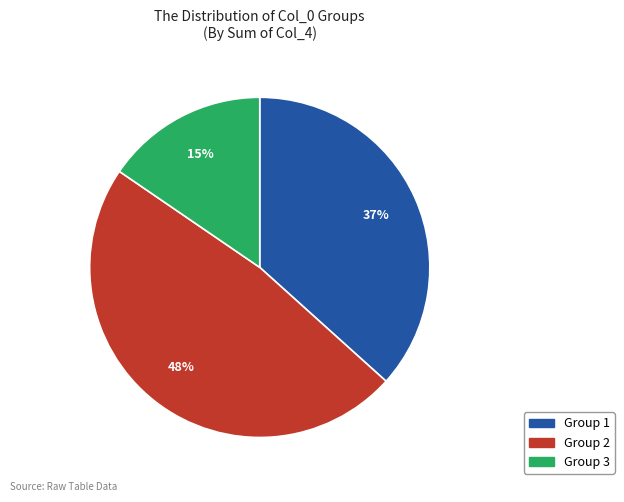

To the nearest percent, what is the average slice percentage?

33%